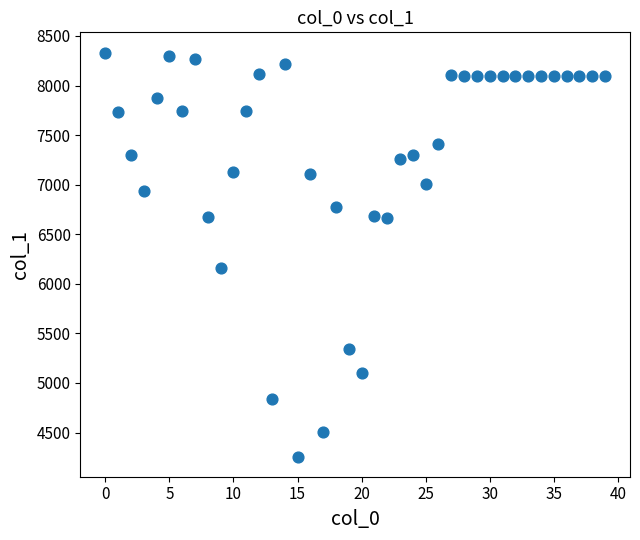

What Y value in the scatter plot is closest to 6295?

6161